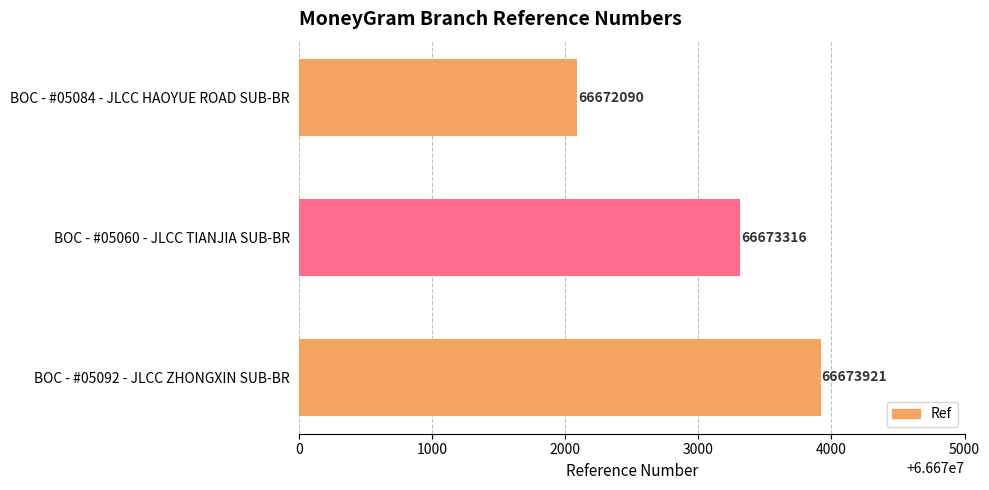

Which category has the highest value across all series?

BOC - #05092 - JLCC ZHONGXIN SUB-BR